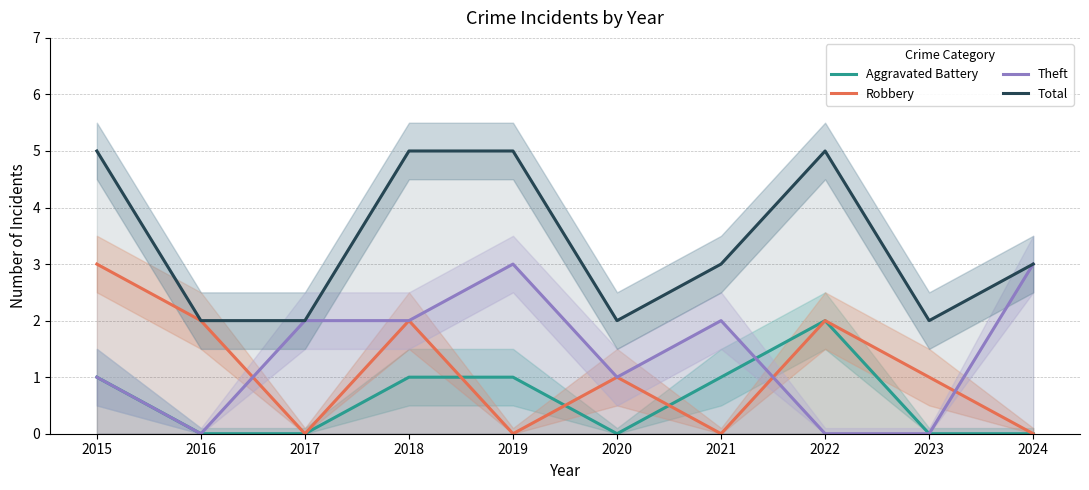

In Aggravated Battery, how many points are lower than both neighbors (excluding endpoints)?

1